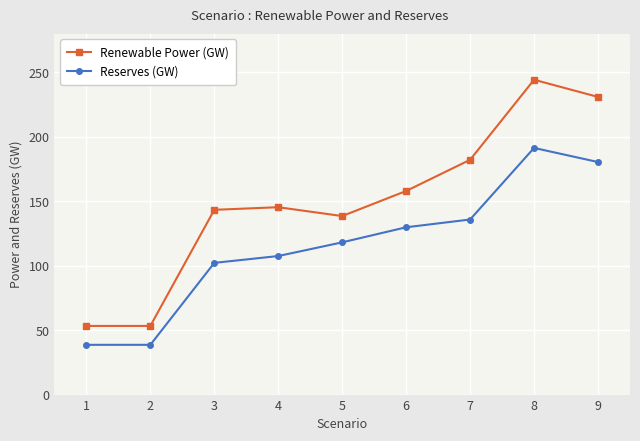

What is the total value across all series at 8?

435.4